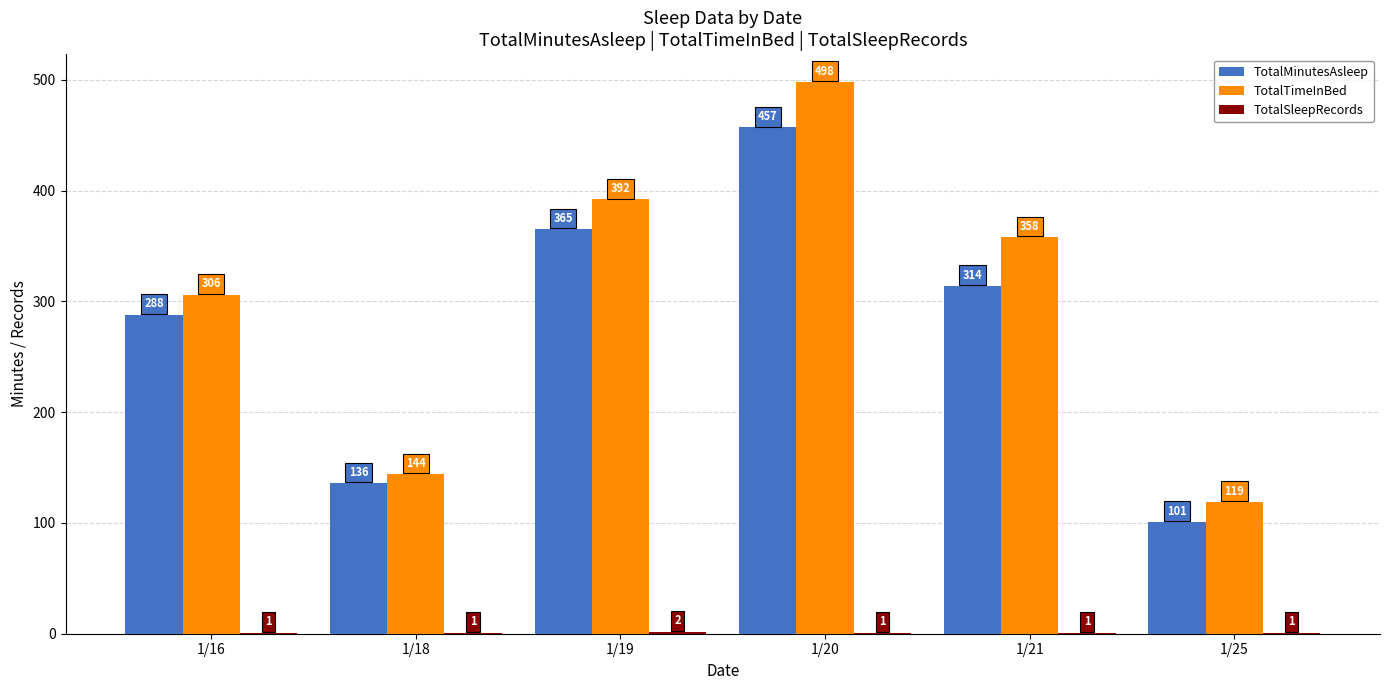

Which series has the largest total across all categories?

TotalTimeInBed